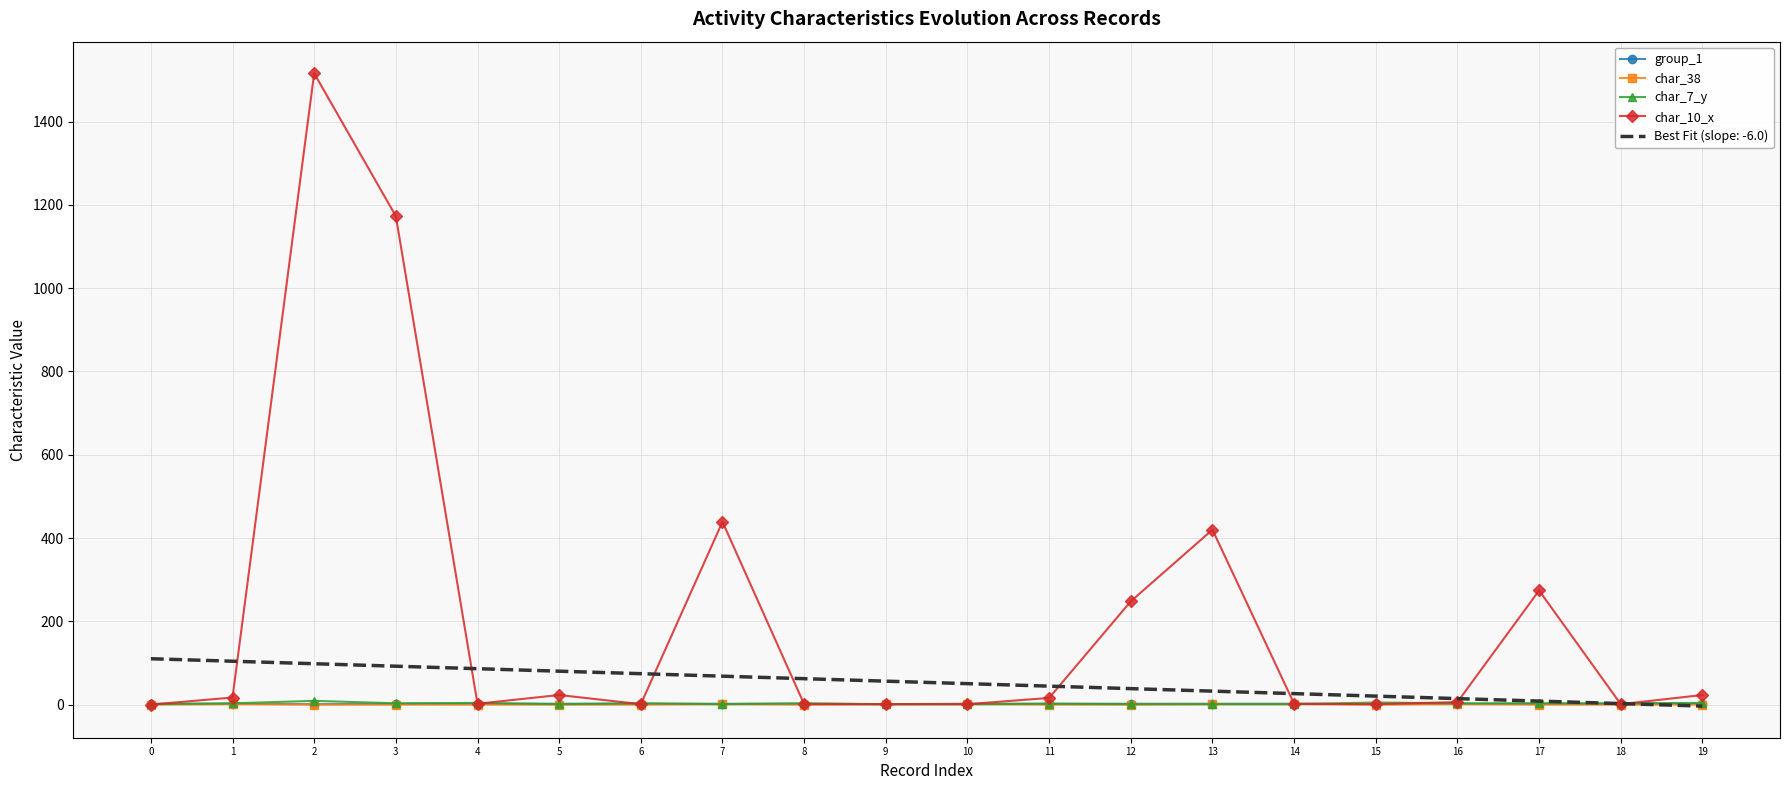

At which category is the sum across all series the highest?

2